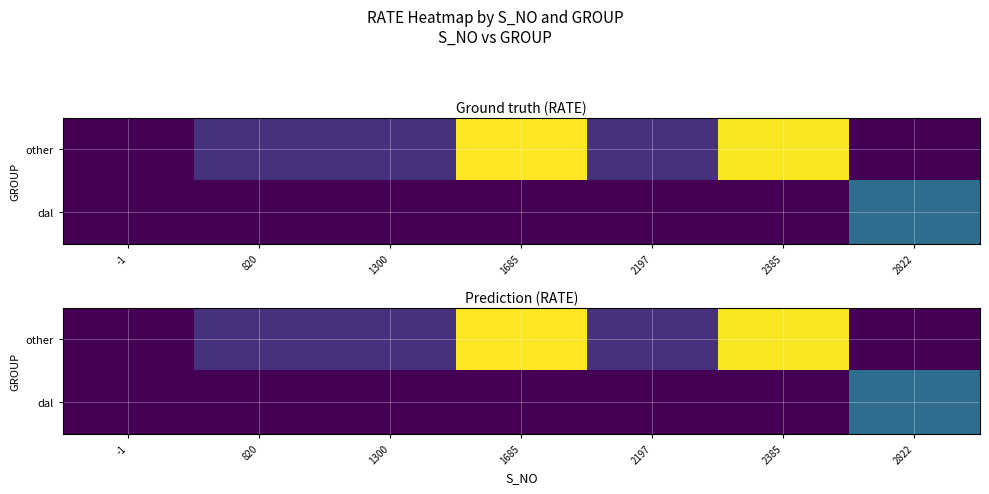

List the series in order of their peak value, lowest first.

dal, other